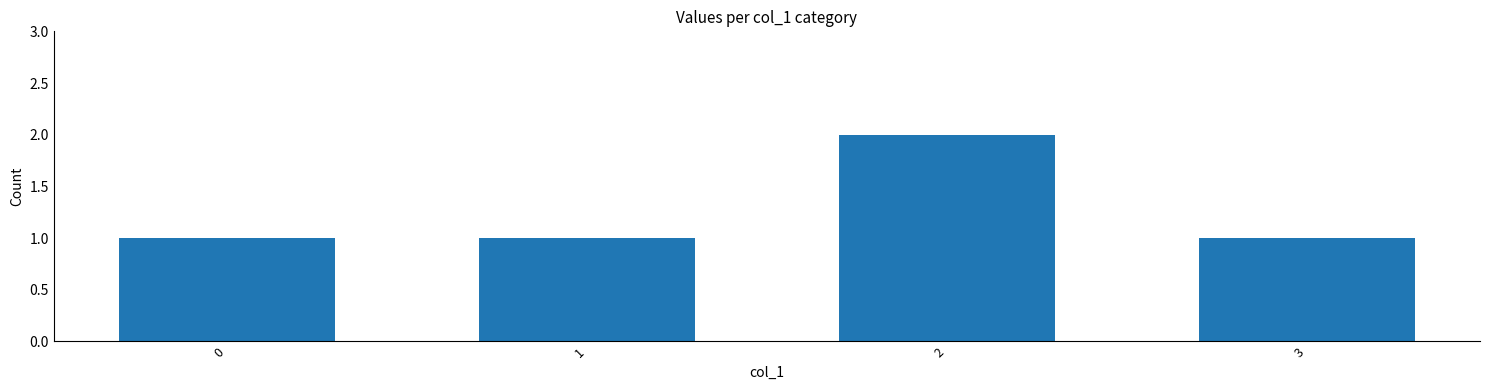

Is it true that the value at 1 is 1?

True